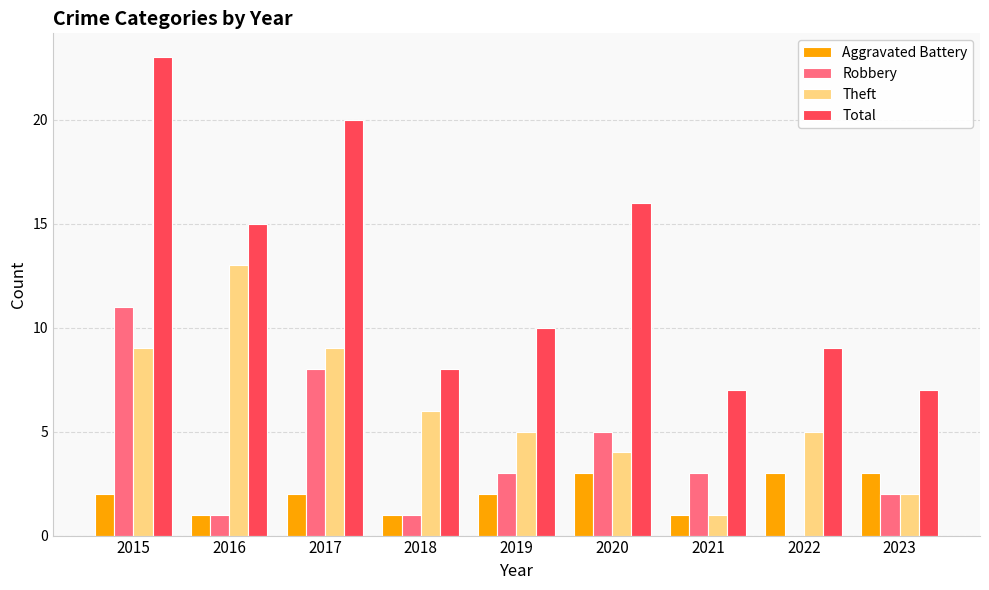

How many groups of bars are there?

9